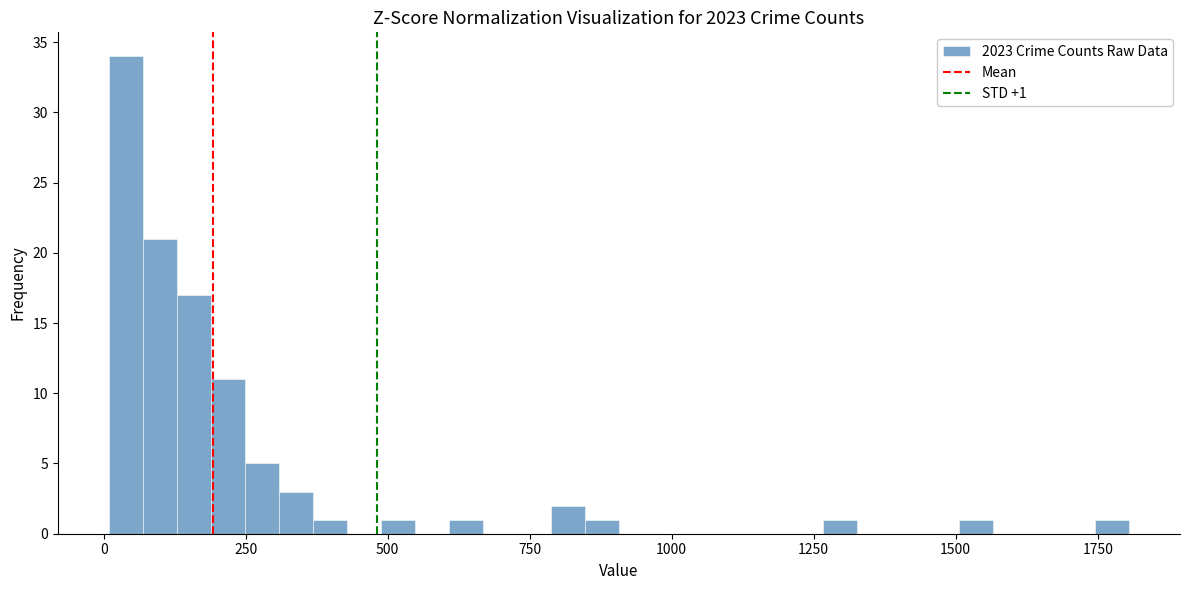

Around what value on the x-axis is the tallest bar? Give the approximate position of its centre, as read against the axis.

50